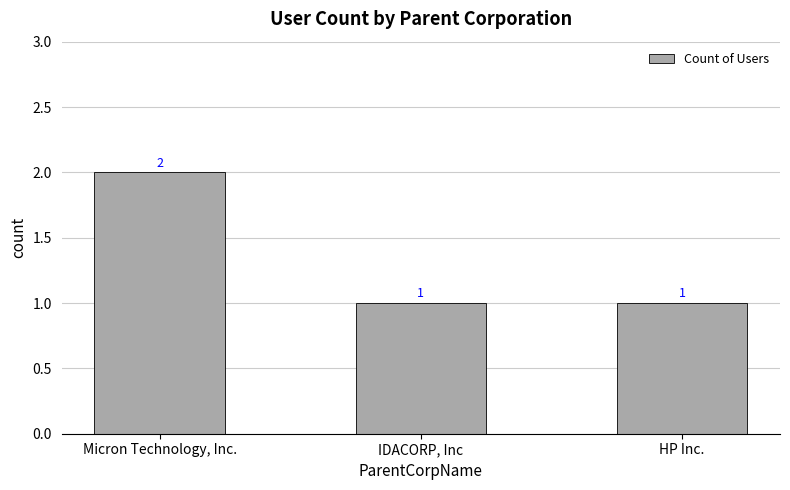

What is the greatest value displayed?

2